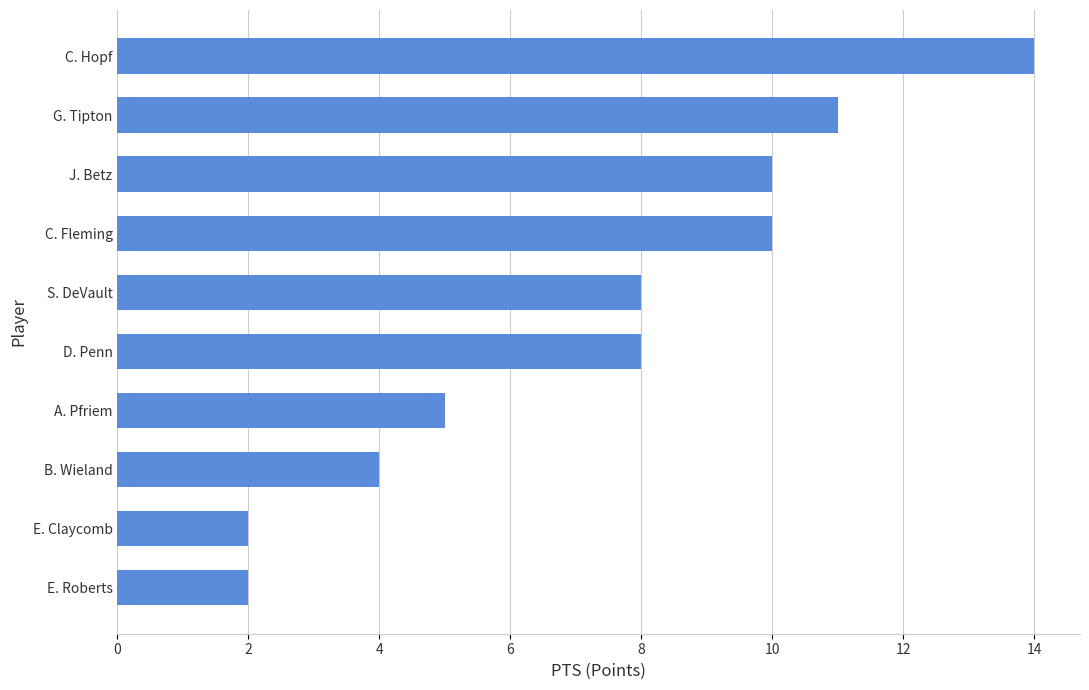

What is the difference between the maximum and minimum values?

12